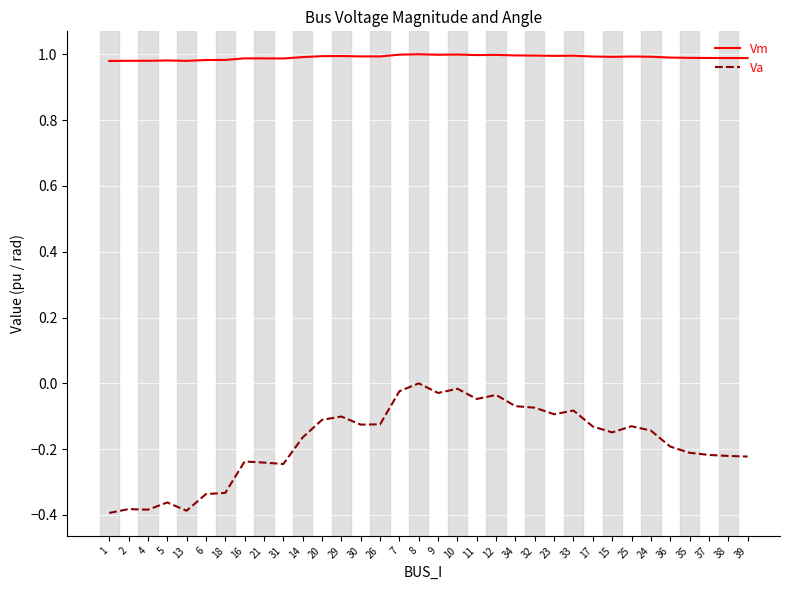

True or false: Vm and Va cross at least once.

False